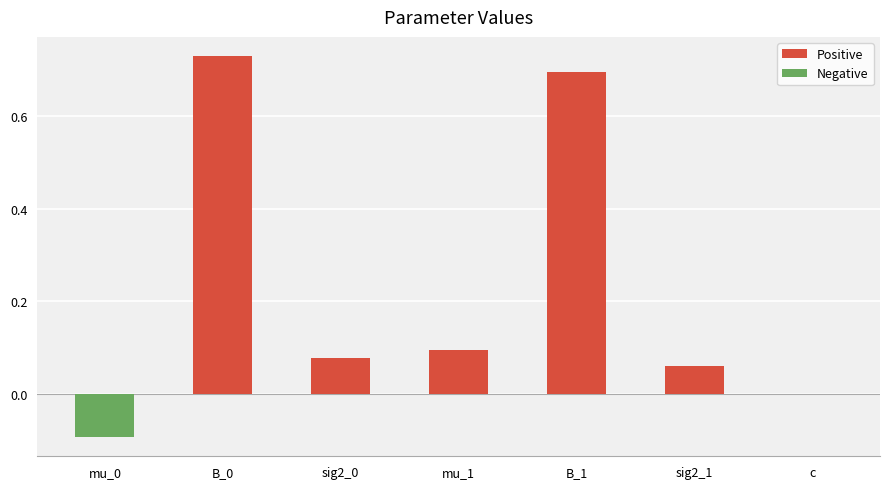

True or false: the data shows 0.7 at B_1.

True